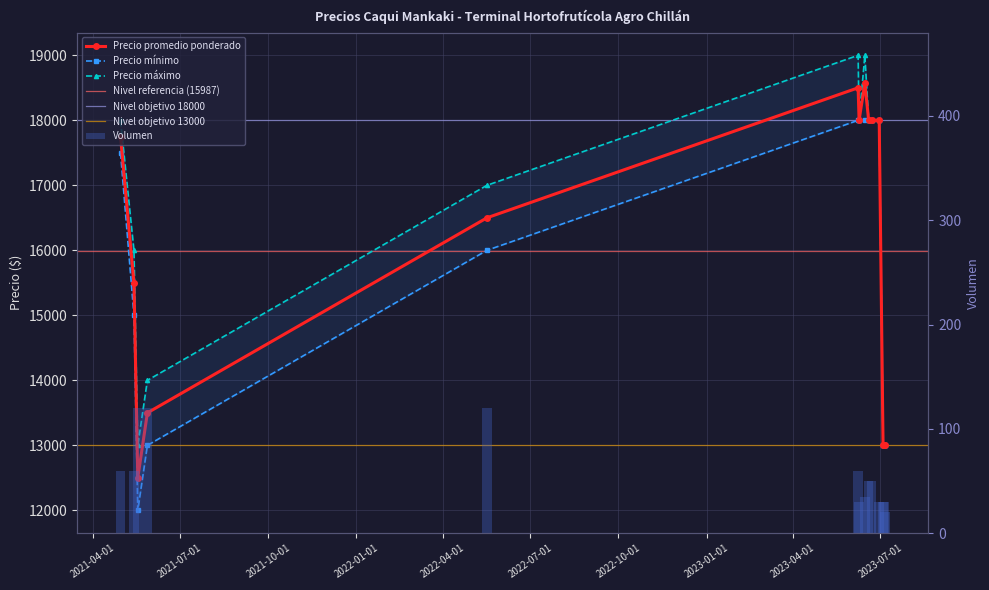

Reading left to right, what are all the values shown in this chart?

Precio promedio ponderado: 2021-04-30=17750	2021-05-14=15500	2021-05-18=12500	2021-05-28=13500	2022-05-17=16500	2023-06-08=18500	2023-06-09=18000	2023-06-15=18571	2023-06-19=18000	2023-06-22=18000	2023-06-30=18000	2023-07-04=13000	2023-07-05=13000	2023-07-06=13000
Precio mínimo: 2021-04-30=17500	2021-05-14=15000	2021-05-18=12000	2021-05-28=13000	2022-05-17=16000	2023-06-08=18000	2023-06-09=18000	2023-06-15=18000	2023-06-19=18000	2023-06-22=18000	2023-06-30=18000	2023-07-04=13000	2023-07-05=13000	2023-07-06=13000
Precio máximo: 2021-04-30=18000	2021-05-14=16000	2021-05-18=13000	2021-05-28=14000	2022-05-17=17000	2023-06-08=19000	2023-06-09=18000	2023-06-15=19000	2023-06-19=18000	2023-06-22=18000	2023-06-30=18000	2023-07-04=13000	2023-07-05=13000	2023-07-06=13000
Volumen: 2021-04-30=60	2021-05-14=60	2021-05-18=120	2021-05-28=120	2022-05-17=120	2023-06-08=60	2023-06-09=30	2023-06-15=35	2023-06-19=50	2023-06-22=50	2023-06-30=30	2023-07-04=30	2023-07-05=30	2023-07-06=20